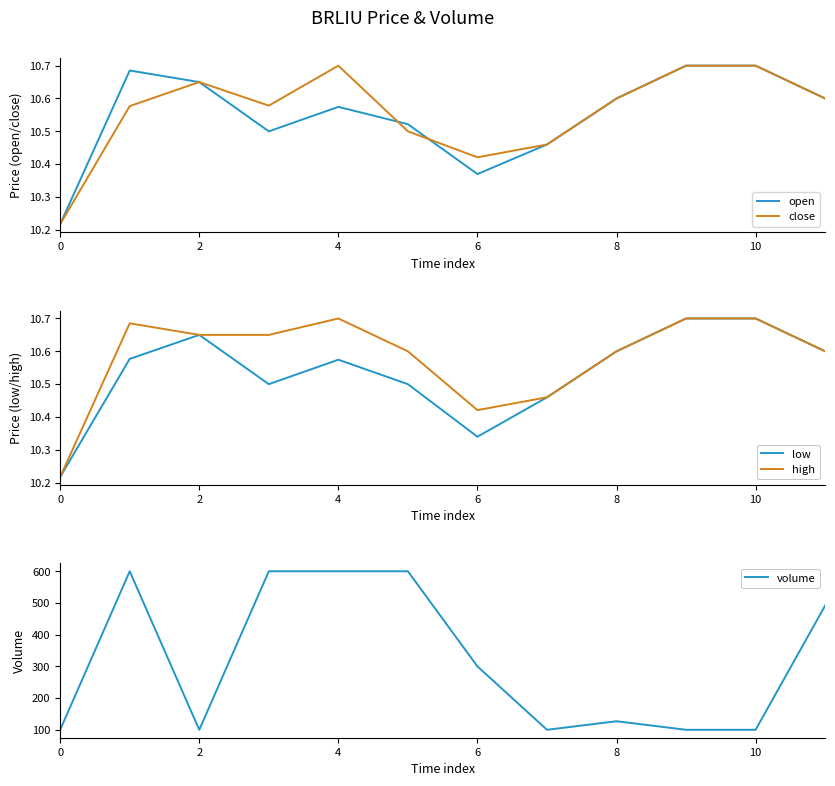

How many data points does each series have?

12